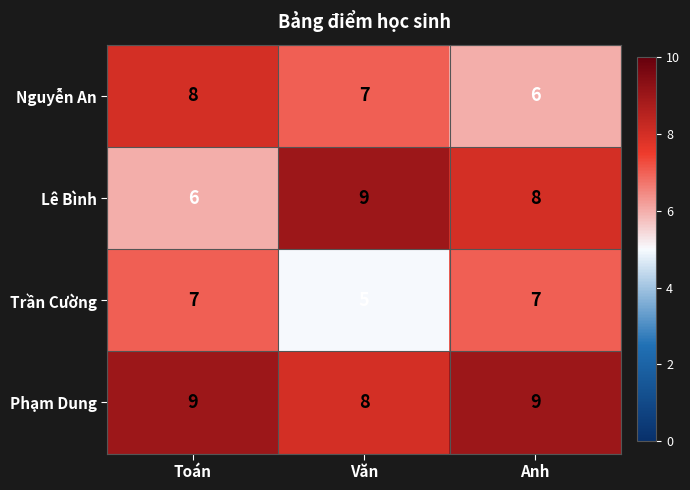

What is the sum of all Nguyễn An values?

21